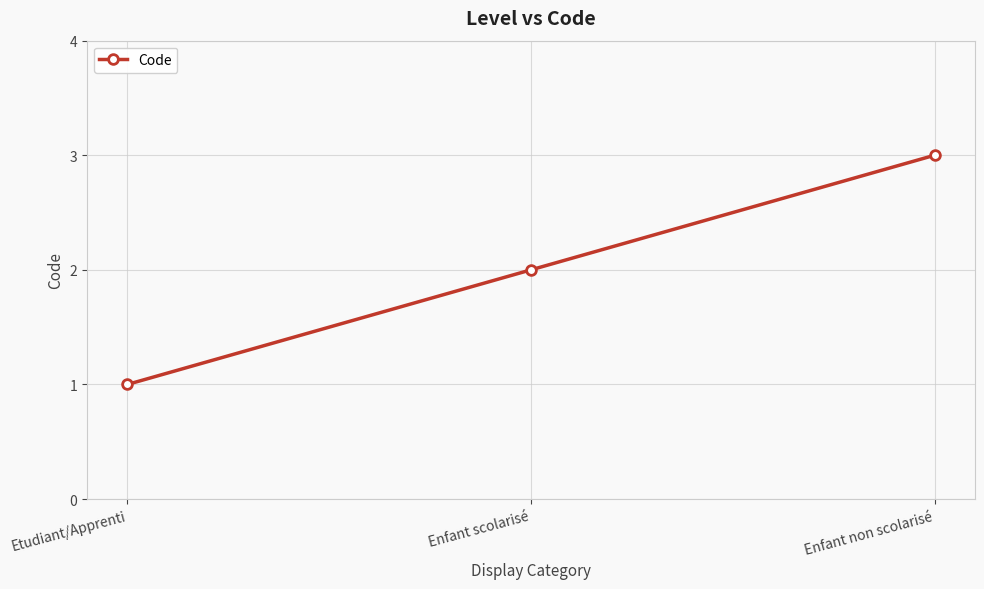

Does the chart display data point markers on the line(s)?

Yes